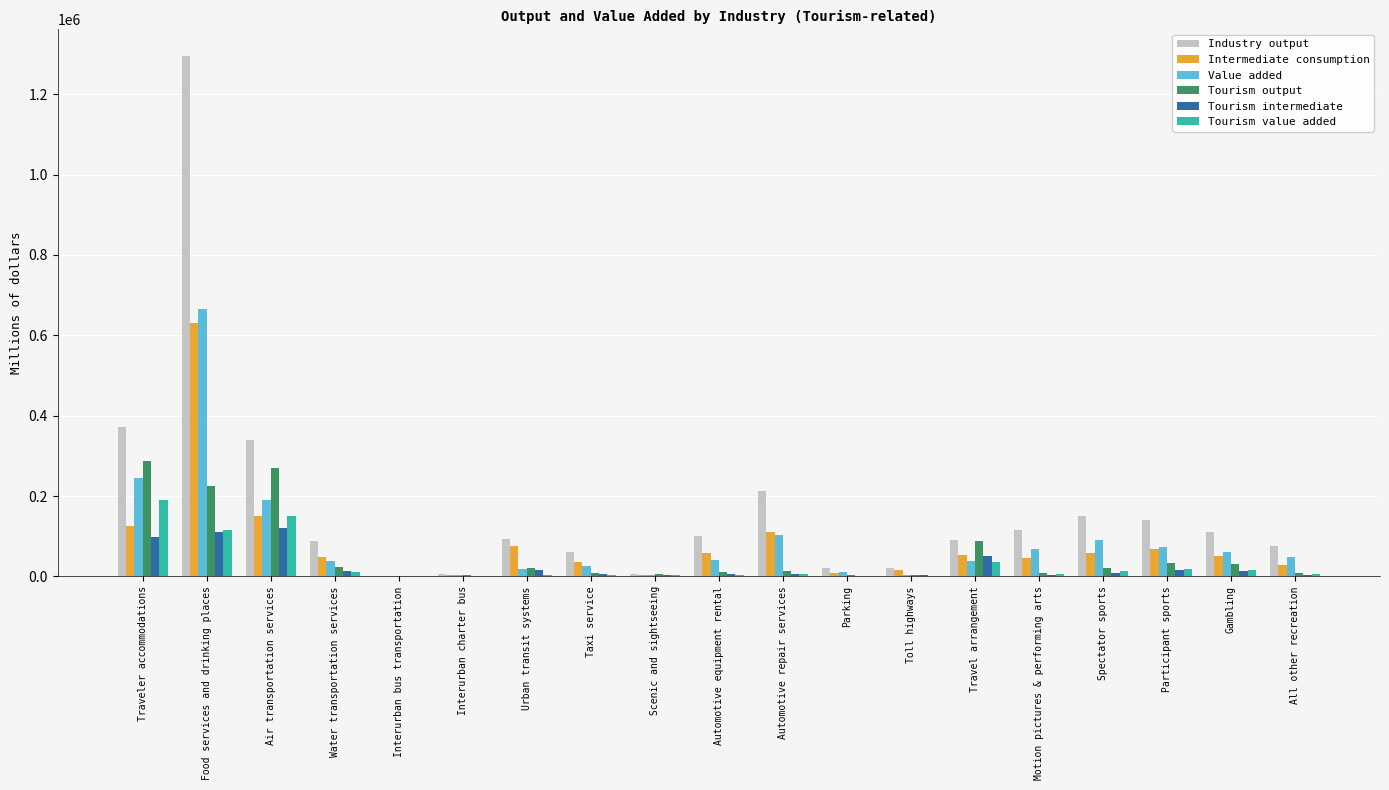

Which series has the largest total across all categories?

Industry output